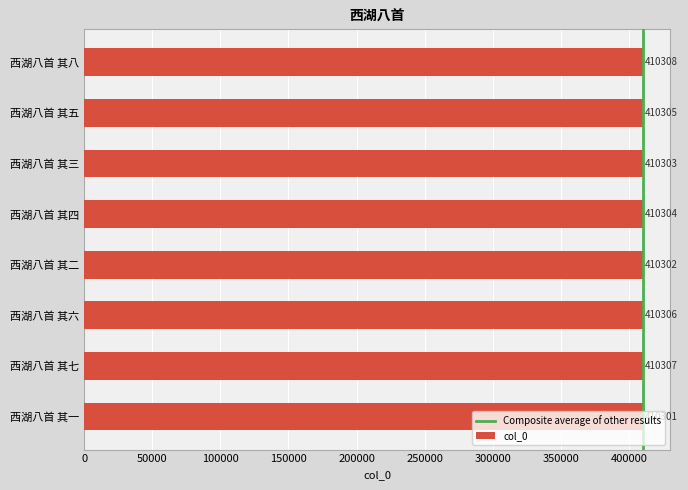

What is the value of the 5th bar from the top?

410302